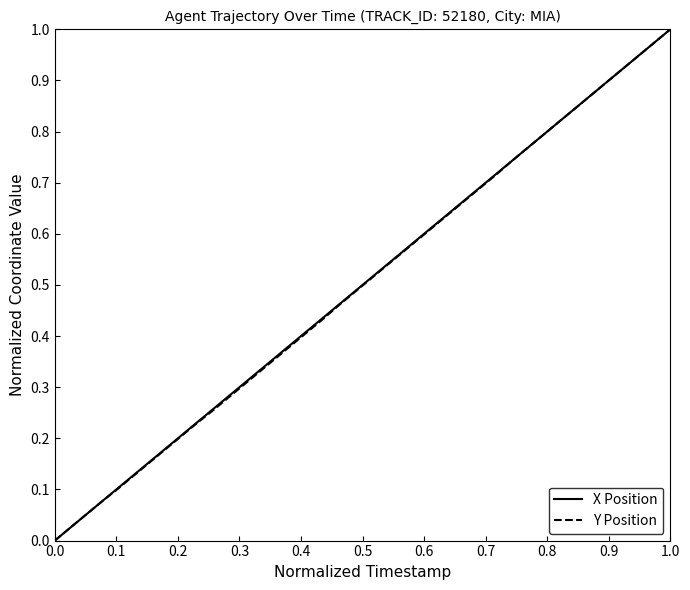

Does the chart display data point markers on the line(s)?

No